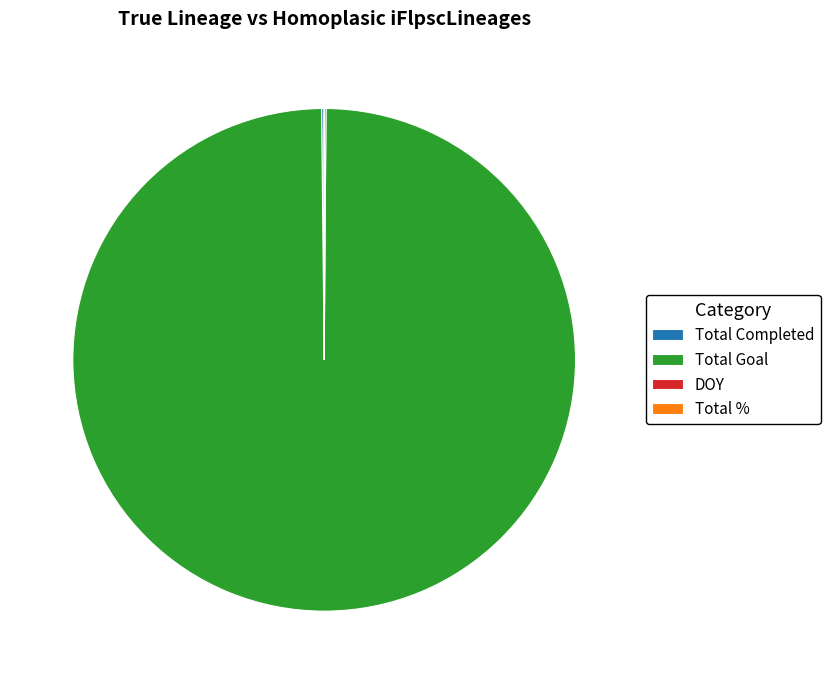

Which category has the biggest portion of the pie?

Total Goal